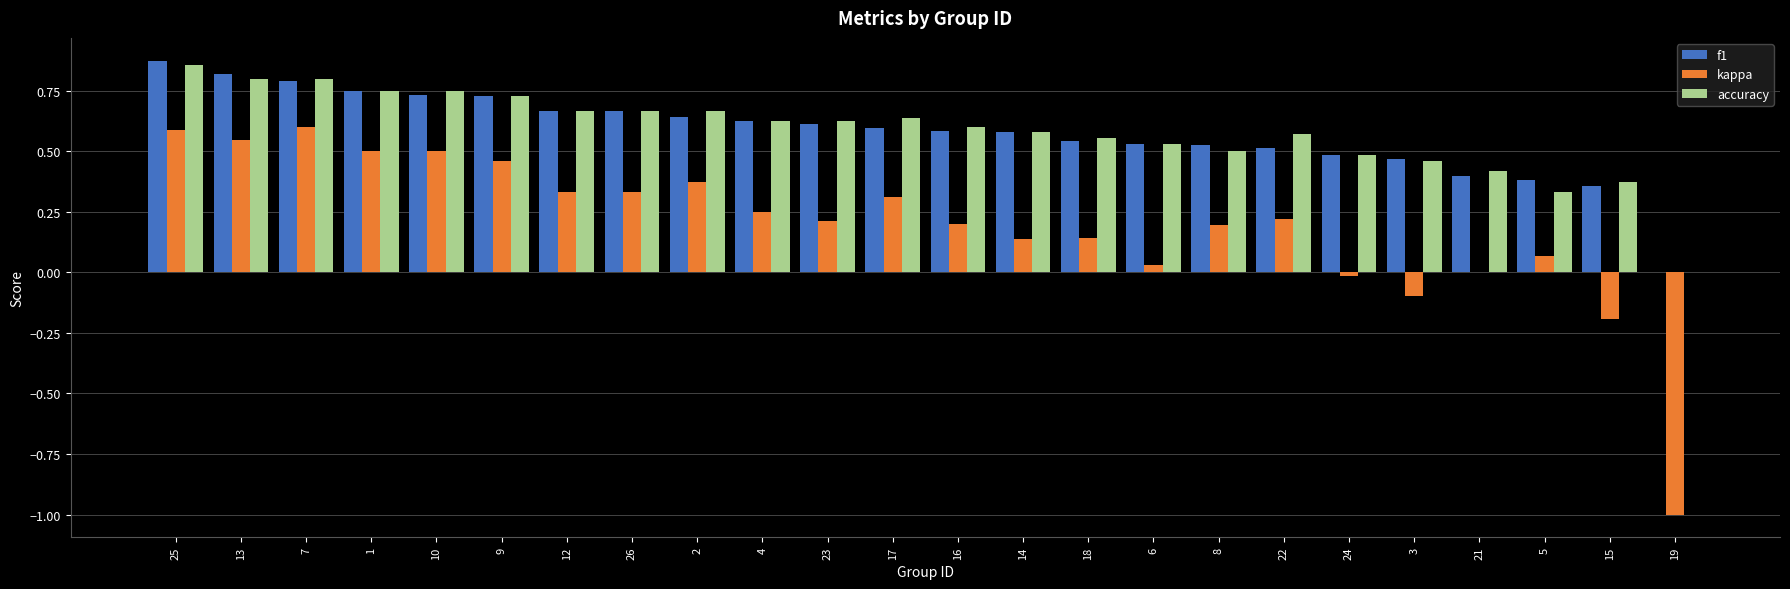

What is the total value across all series at 4?

1.5